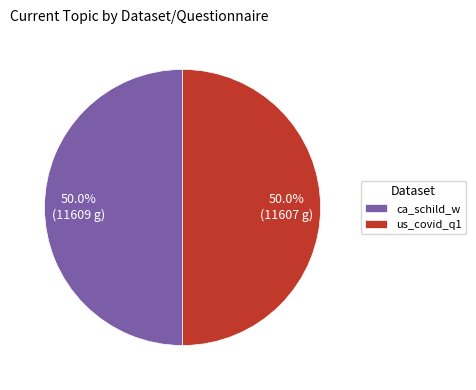

How many segments does this pie chart have?

2